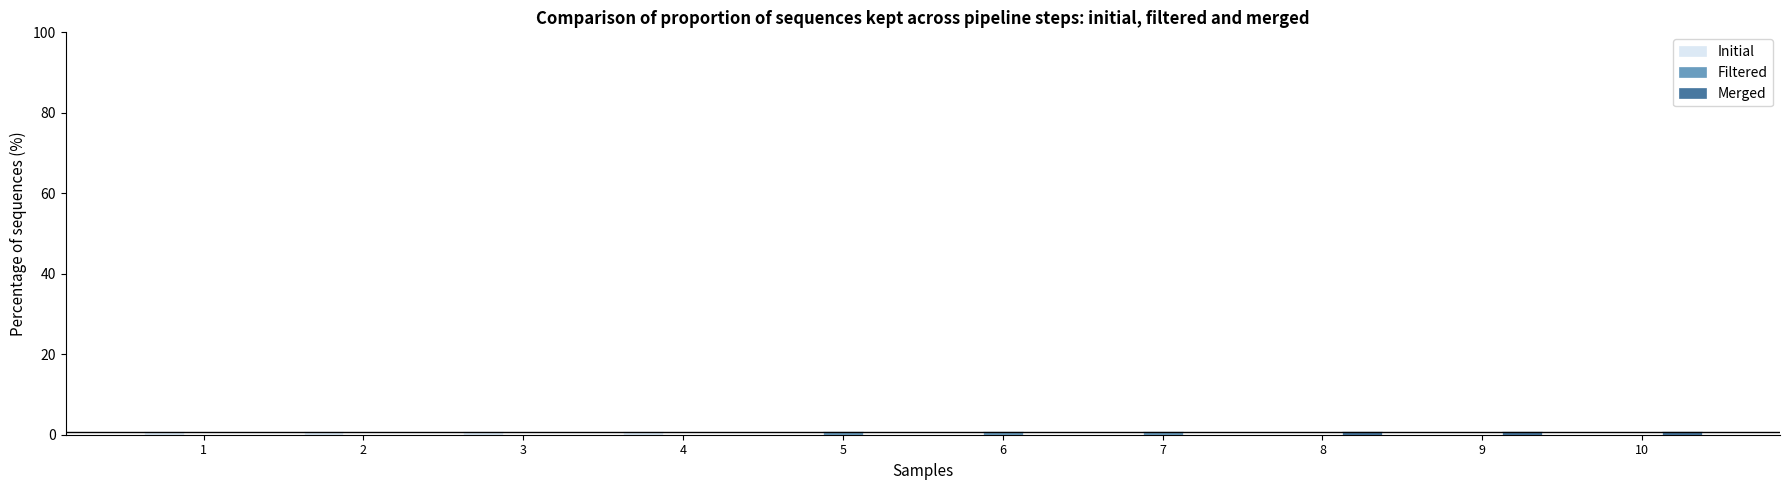

True or false: Filtered has a value of 0 at 2.

True